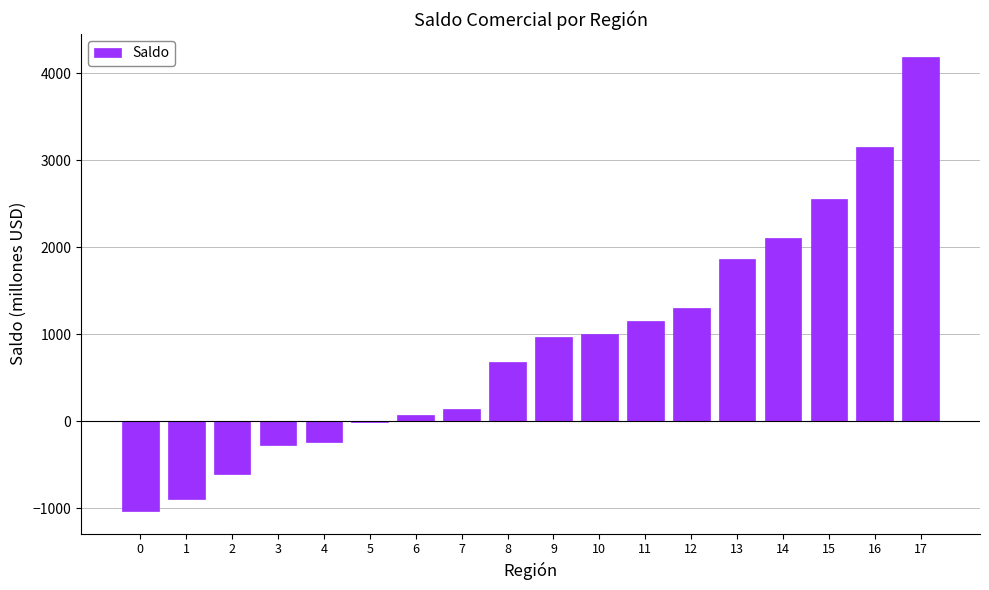

Reading right to left, what are all the values shown in this chart?

4189.3	3147.9	2549.9	2106.1	1868.5	1305.4	1148.1	999.2	972.8	686.0	136.5	77.4	-1.7	-241.2	-271.1	-598.9	-891.3	-1028.7